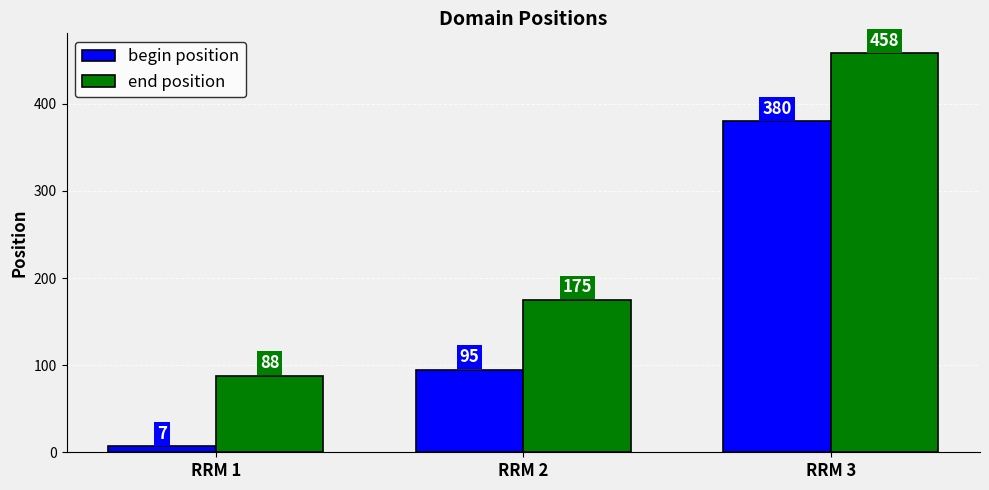

How many data points does each series have?

3